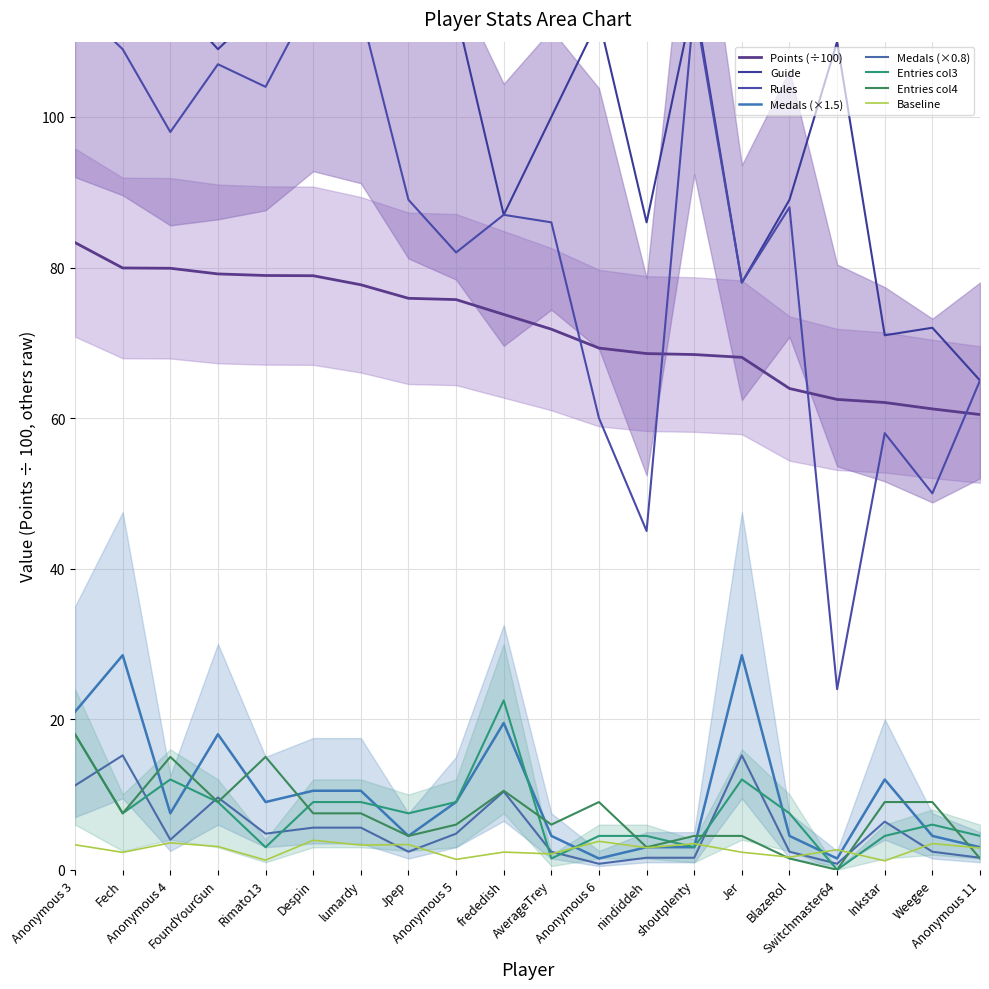

Between BlazeRol and Jer, which is larger?

Jer